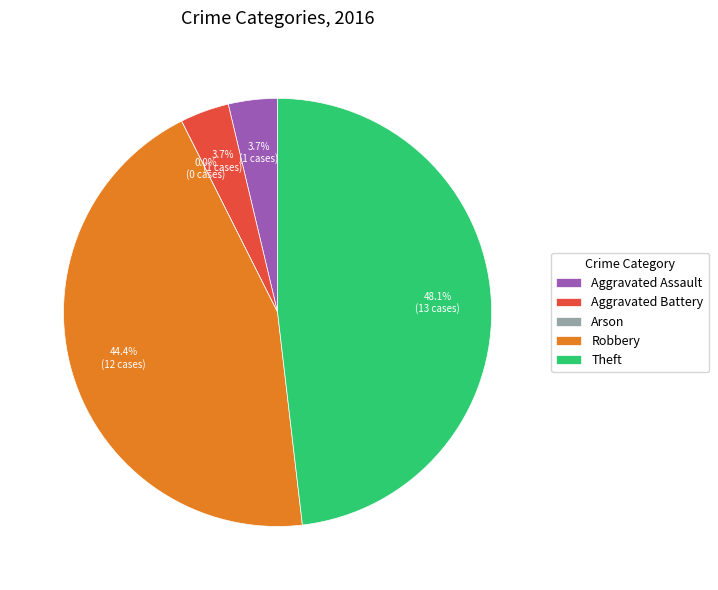

Rank the categories by value from lowest to highest.

Arson, Aggravated Assault, Aggravated Battery, Robbery, Theft